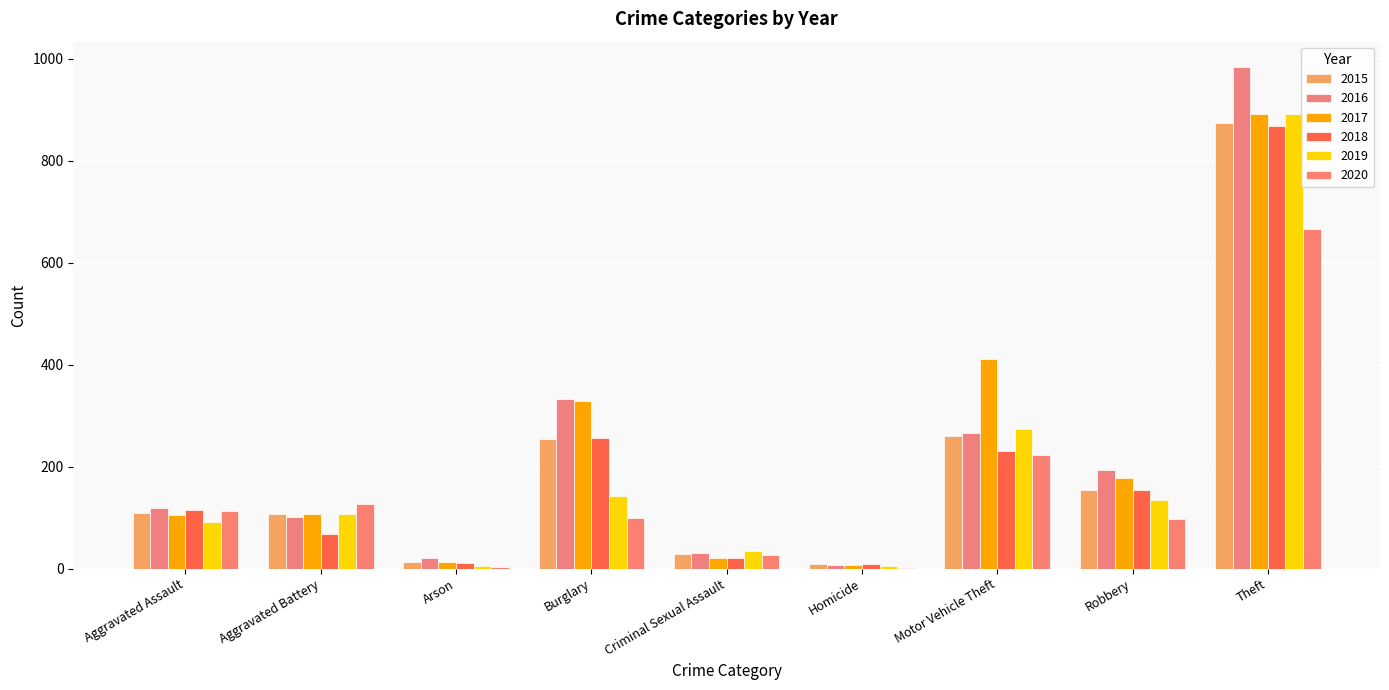

How many groups of bars are there?

9